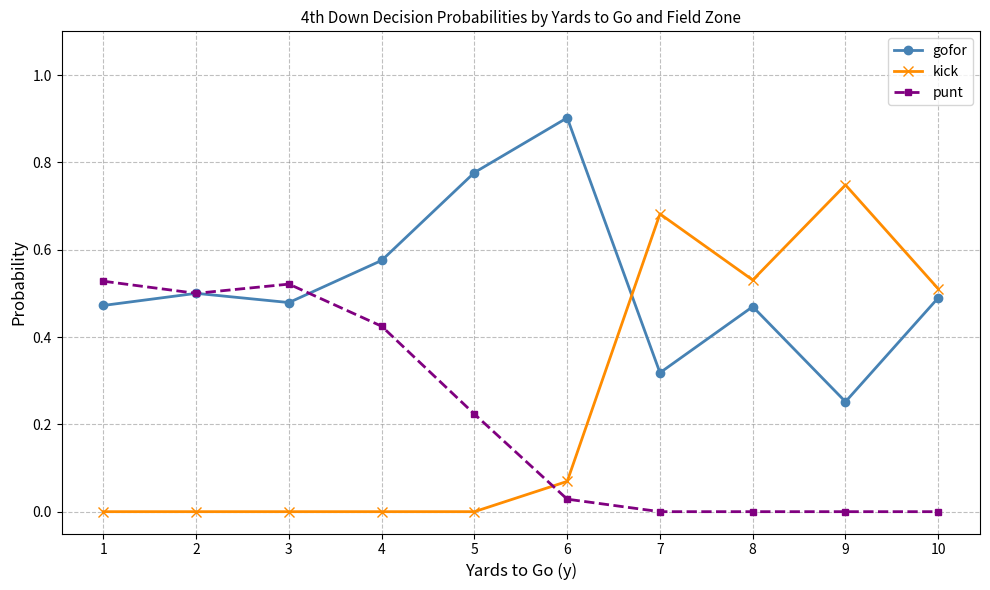

How many data points does each series have?

10